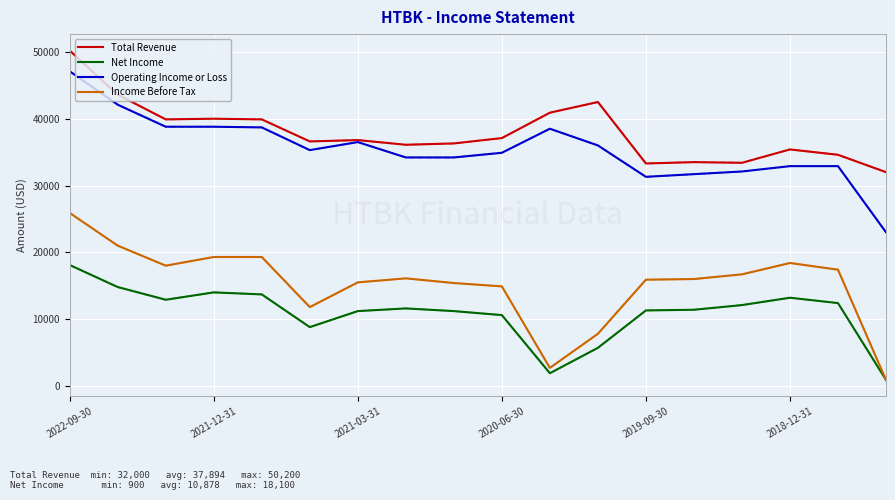

Which series has the largest total across all categories?

Total Revenue